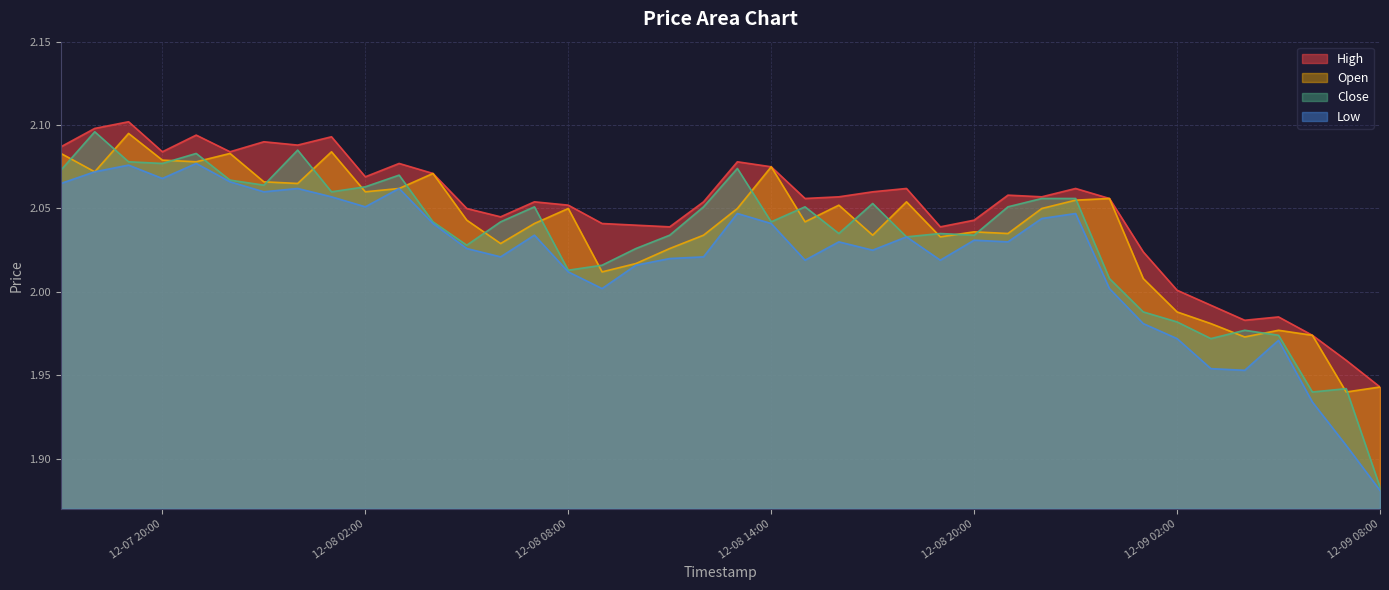

True or false: Low and High cross at least once.

False